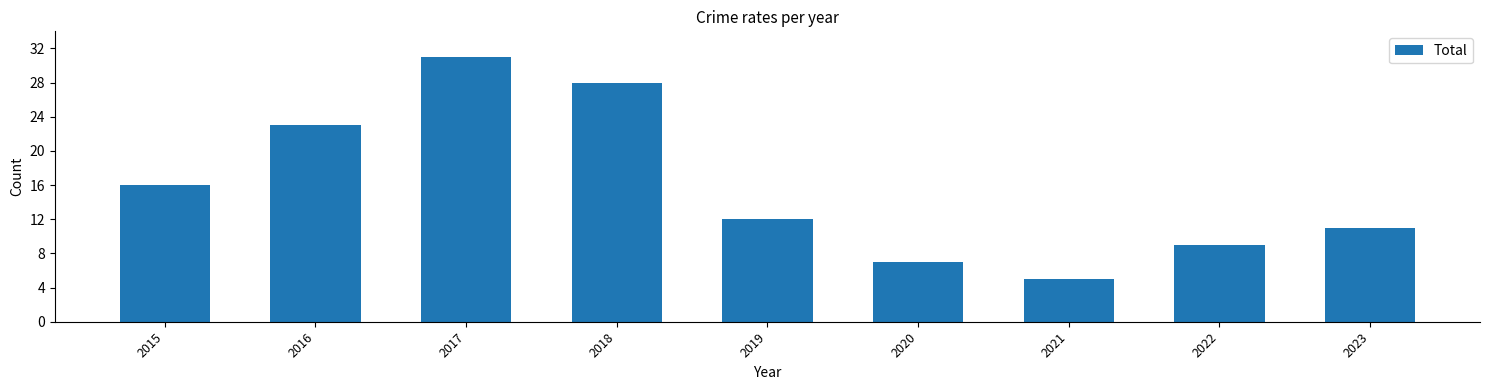

Count the number of categories in the chart.

9